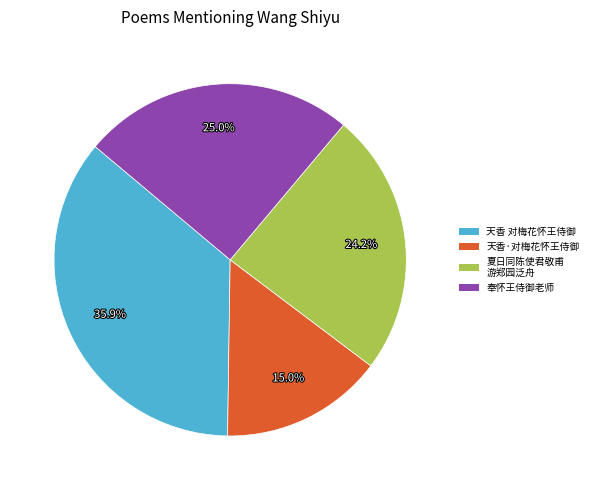

Does any single category account for the majority?

No